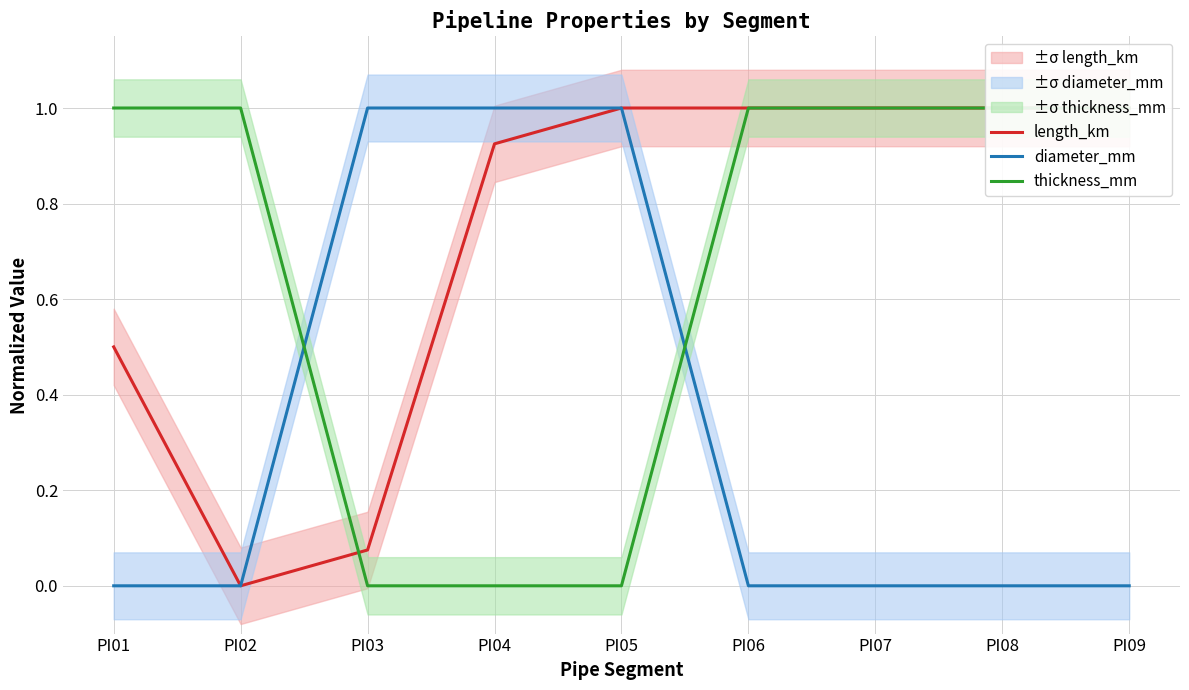

How many diameter_mm values are between 0 and 1?

9